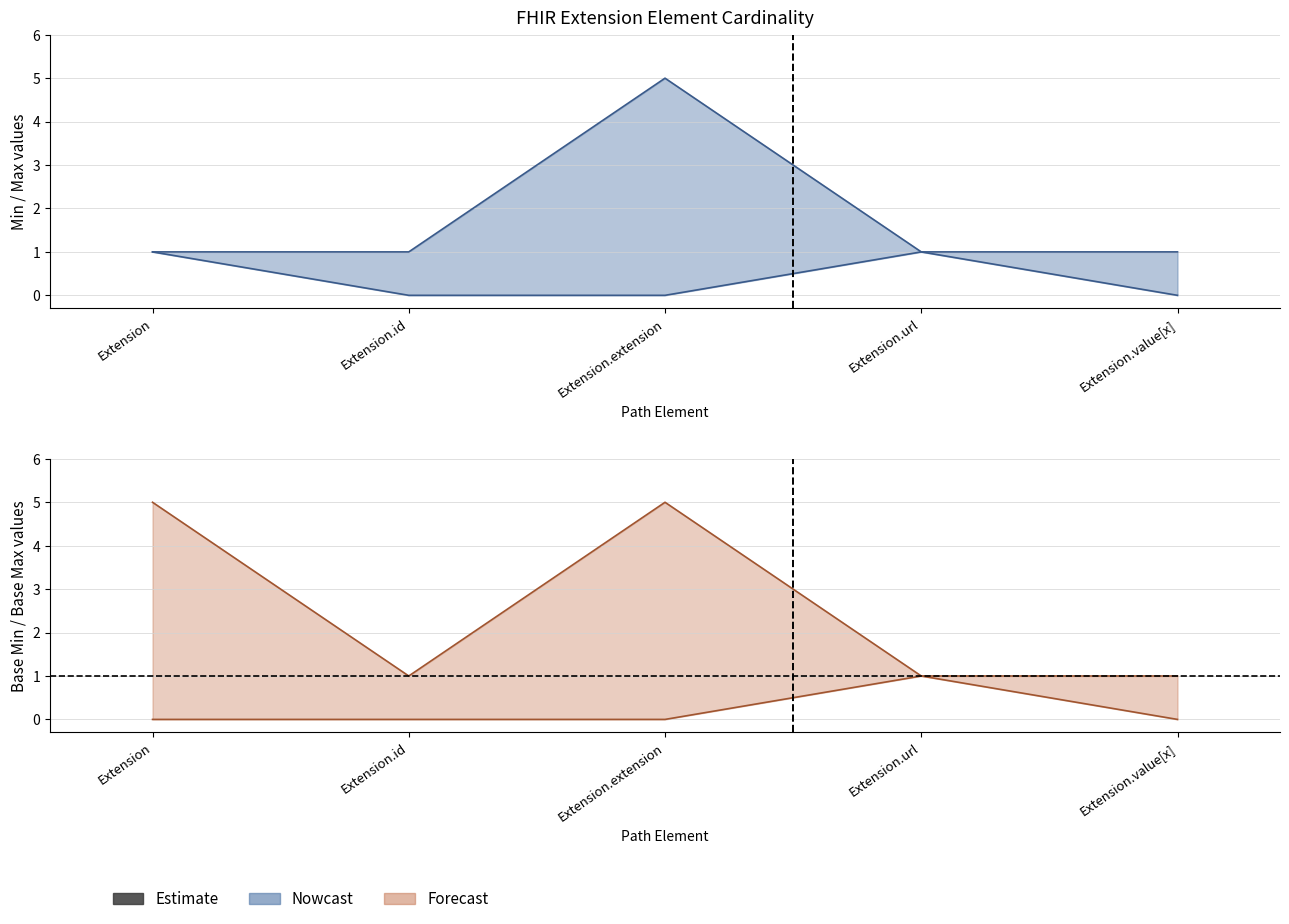

Between Extension.value[x] and Extension.extension, which is larger?

Extension.value[x]